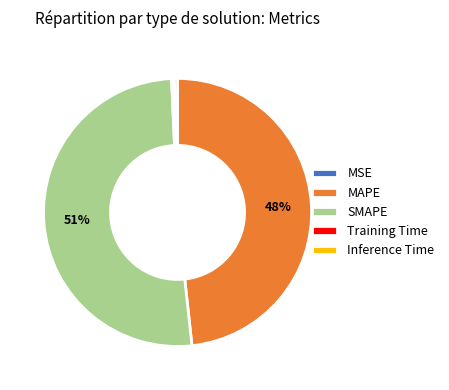

Is there any slice that represents more than half of the pie?

Yes